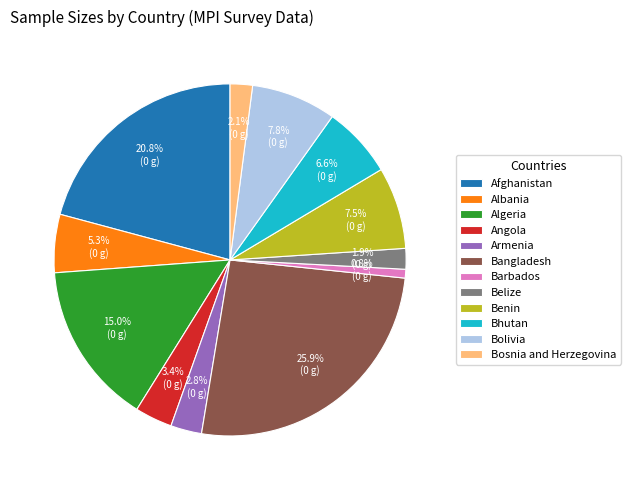

Count the number of slices in the pie.

12